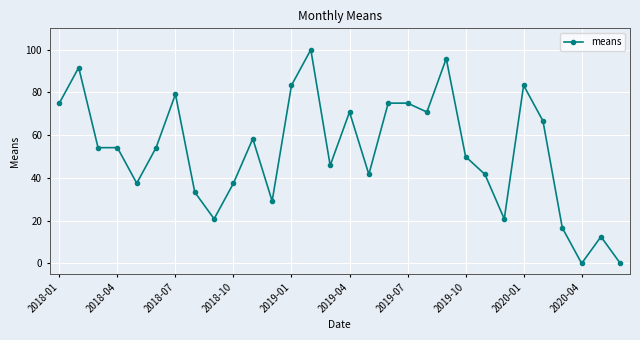

What is the value of the 23rd point from the left?

41.7